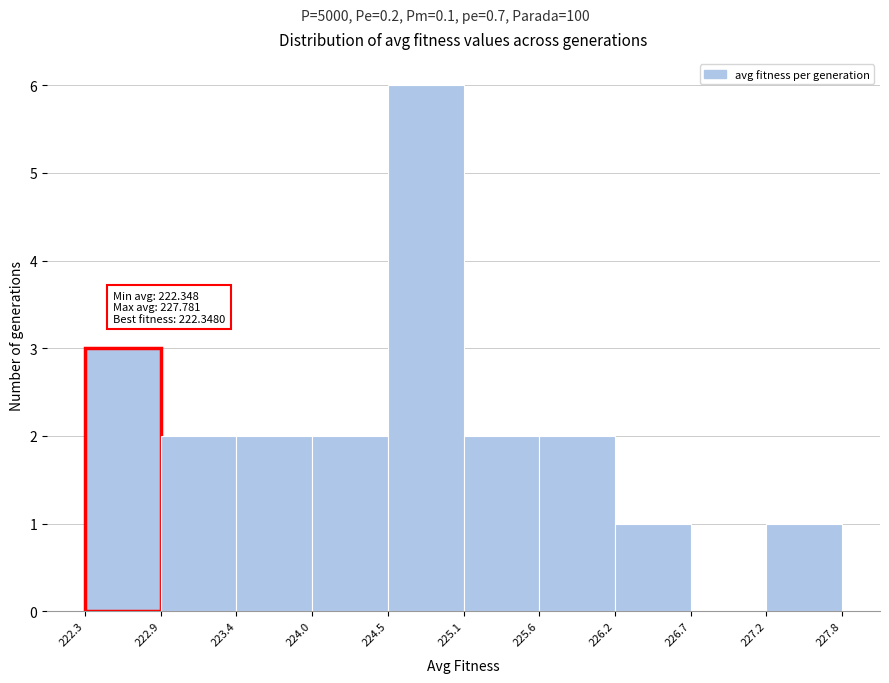

Which range on the x-axis has the tallest bar?

224.5 to 225.1